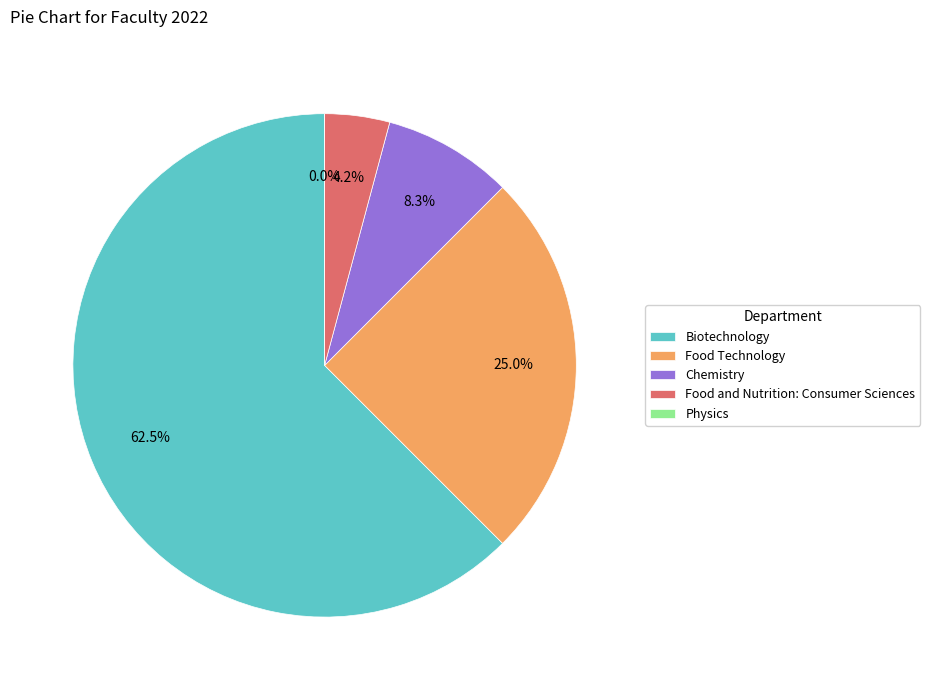

To the nearest percent, what percentage of the pie is Food and Nutrition: Consumer Sciences?

4%